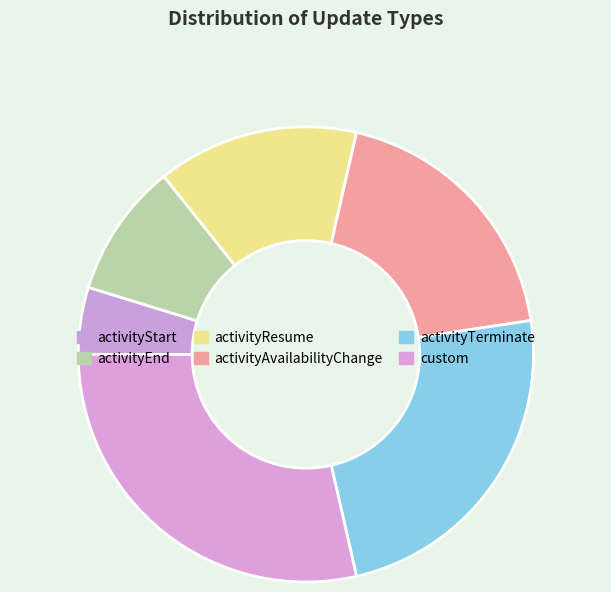

How many segments does this pie chart have?

6